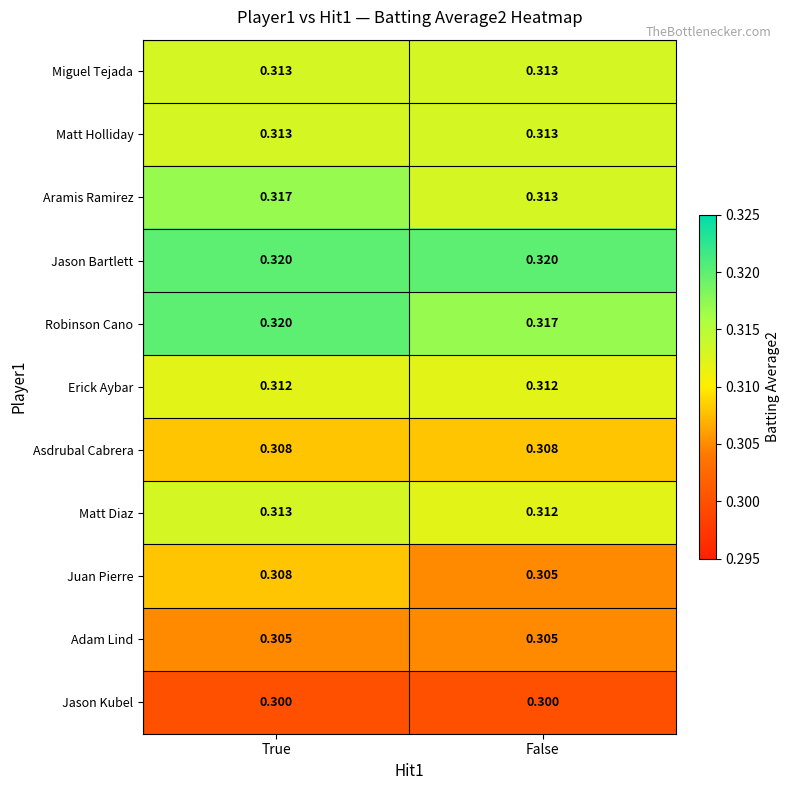

Which series has the largest range (max minus min)?

Aramis Ramirez